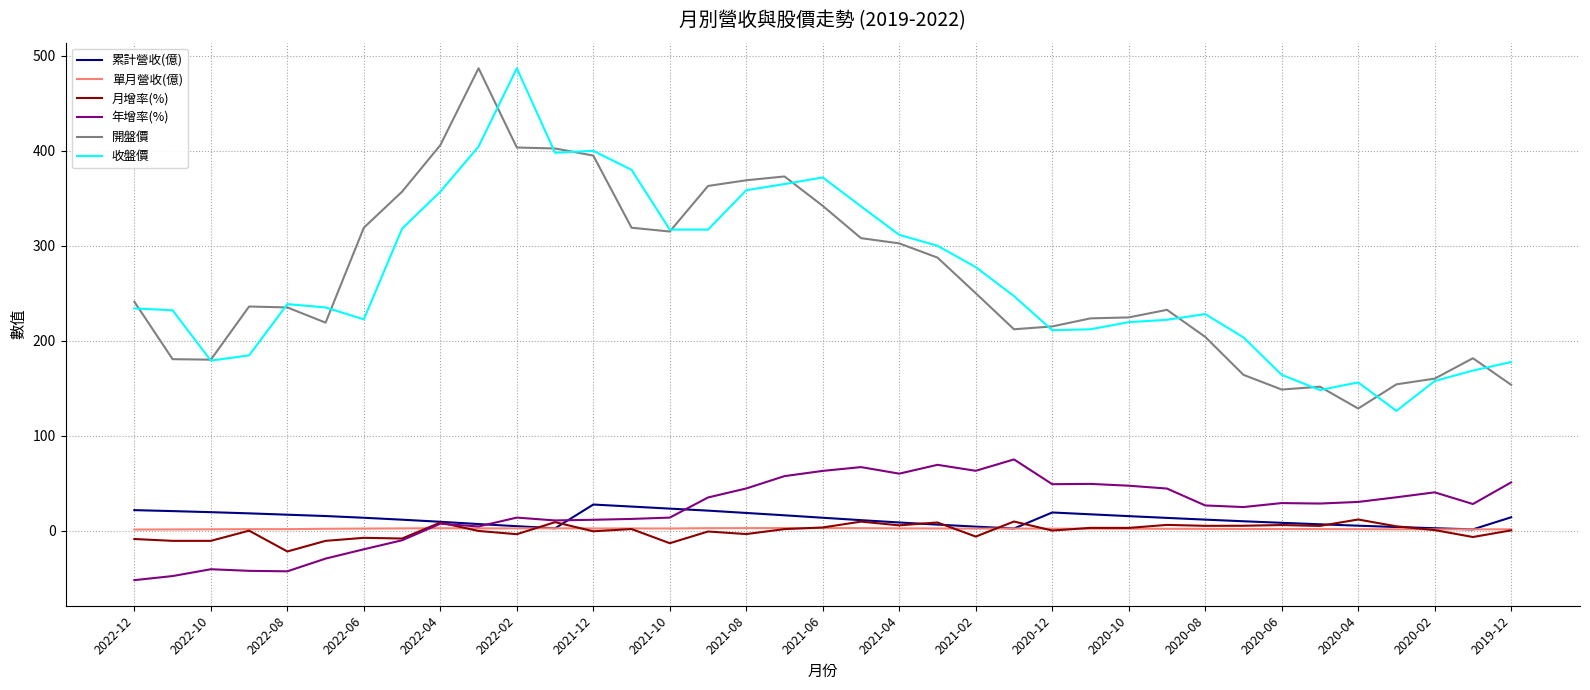

What is the lowest value of the 年增率(%) series?

-52.3